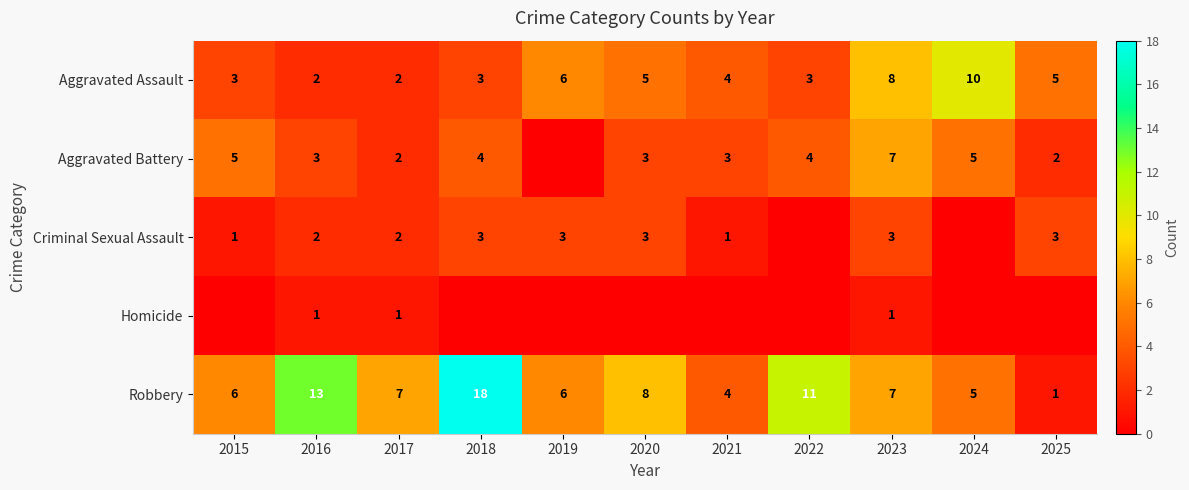

At which label does Robbery first exceed 7?

2016